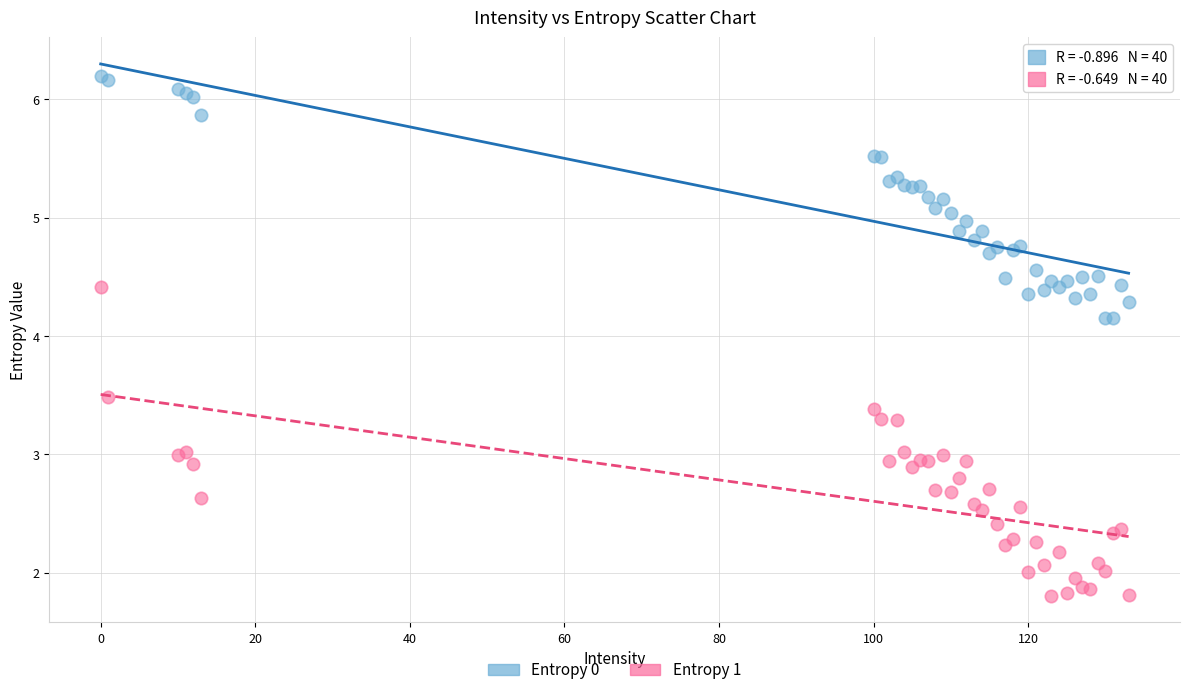

Which series has the largest Y range (max minus min)?

Entropy 1